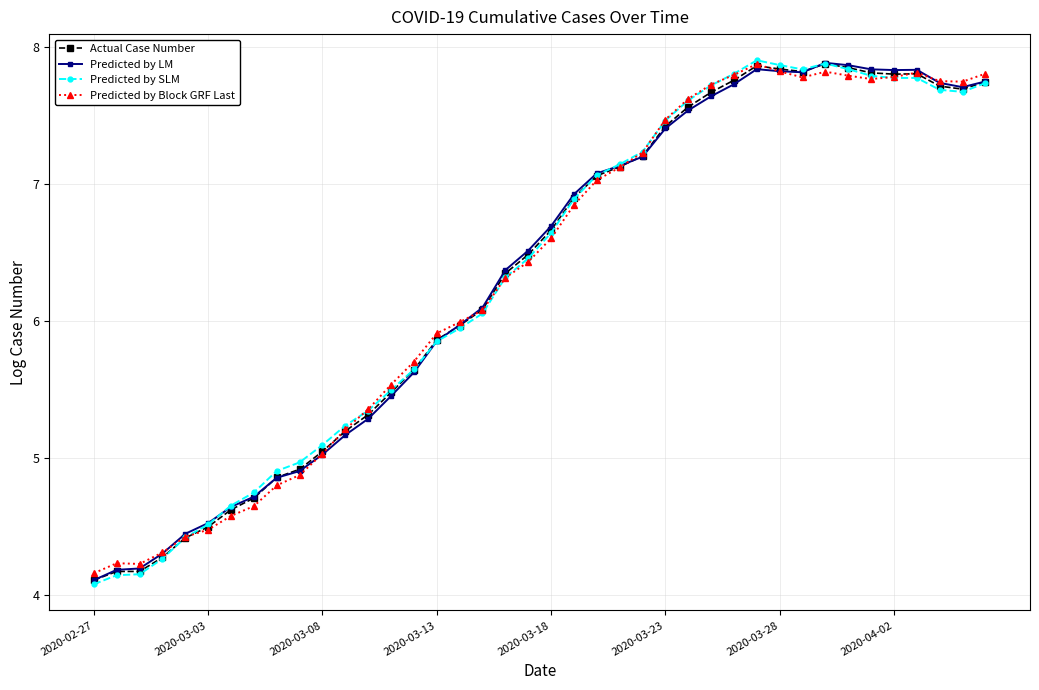

What is the value of the Predicted by Block GRF Last point at the 4th from the left?

4.3